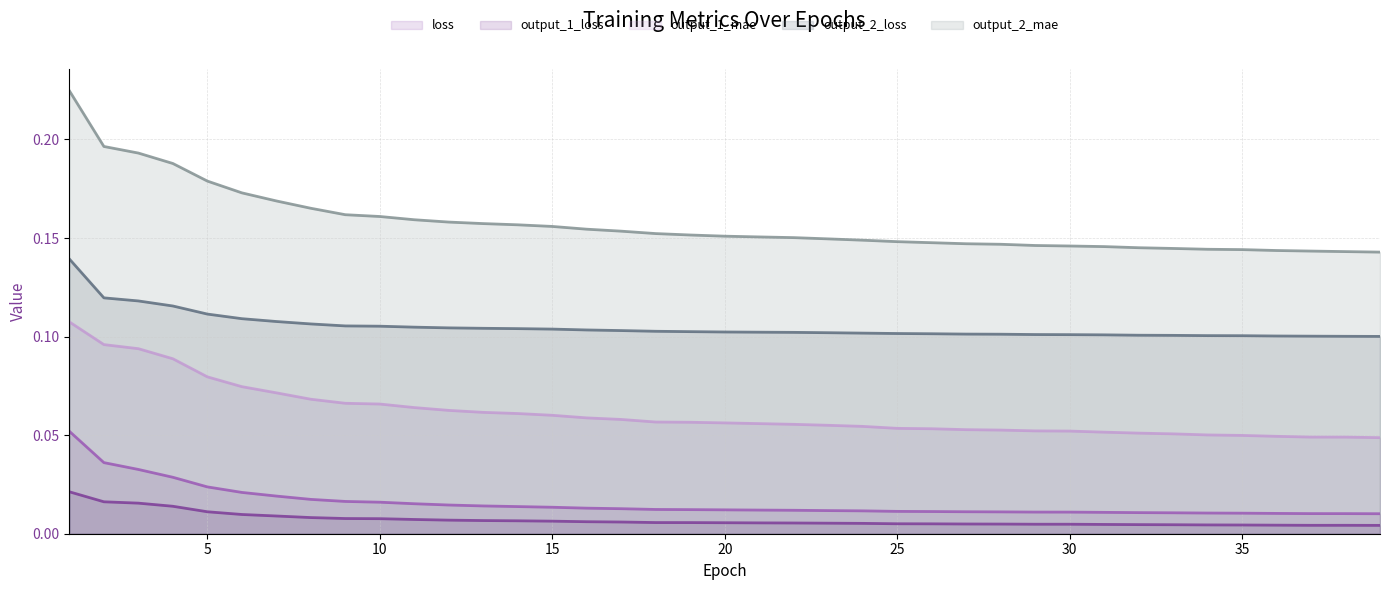

Which series has the largest total across all categories?

output_2_mae